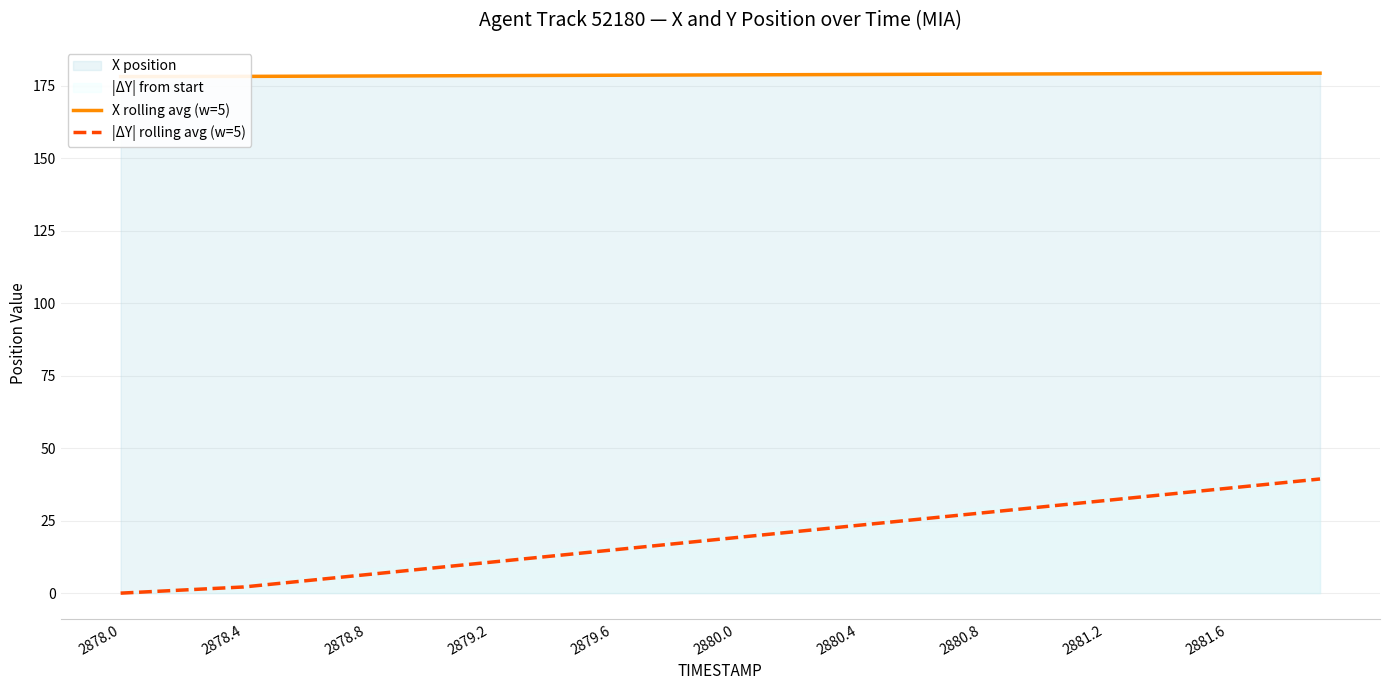

How many values in the |ΔY| rolling avg (w=5) series are below 19?

20